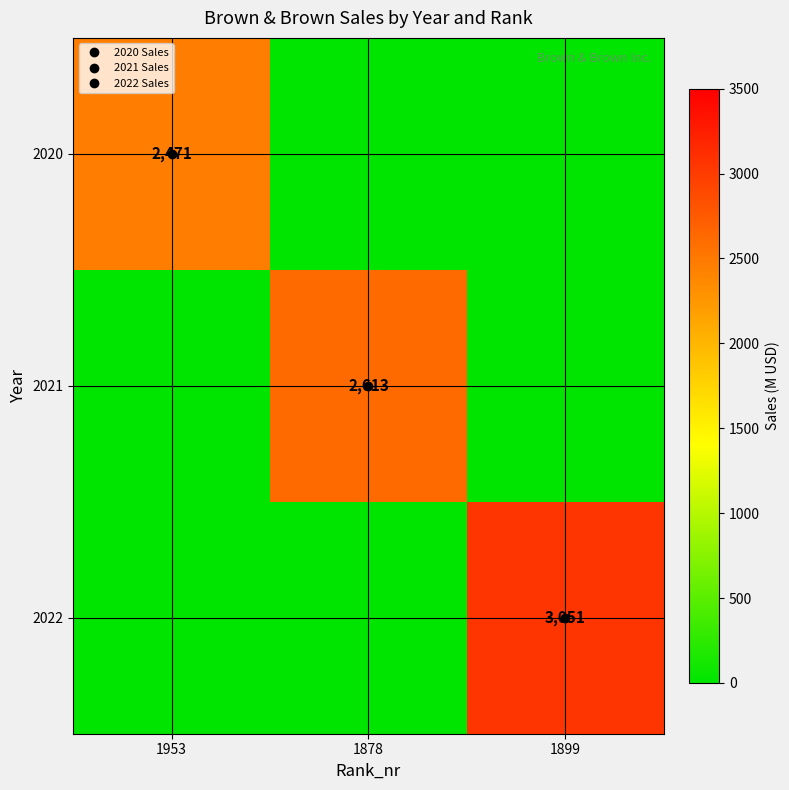

Is it true that 2020 equals -1538 at 1899?

False